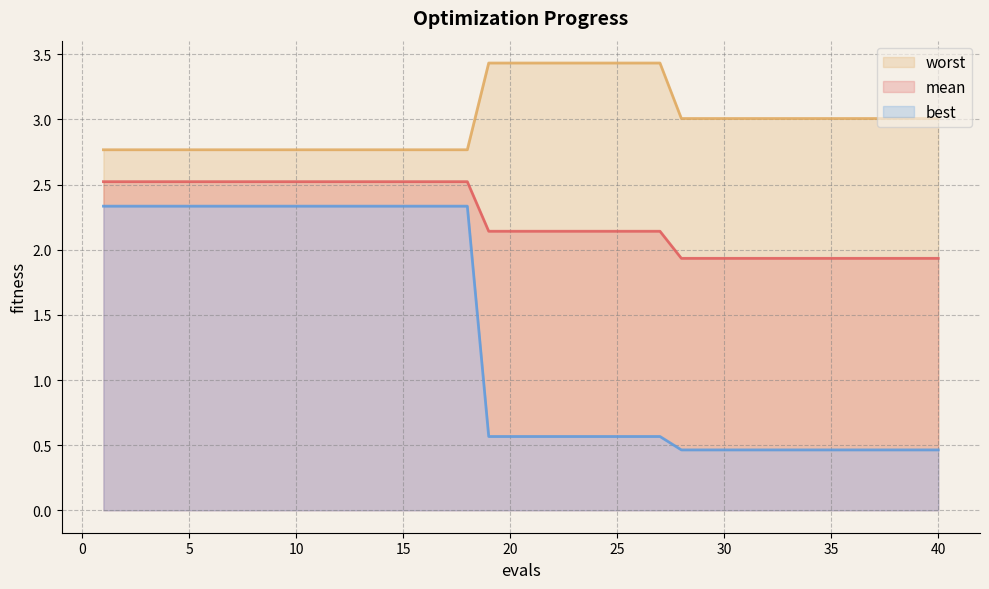

What is the difference between the second highest and minimum values in the mean series?

0.6